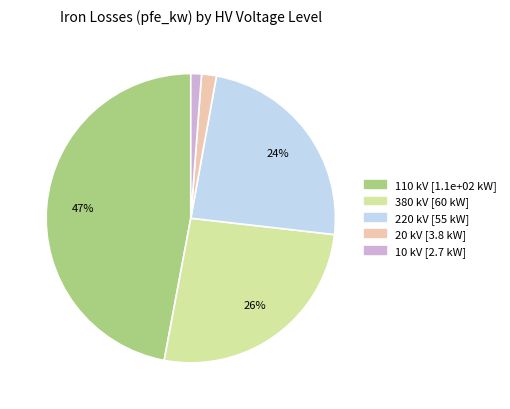

Is there a majority slice in this chart?

No